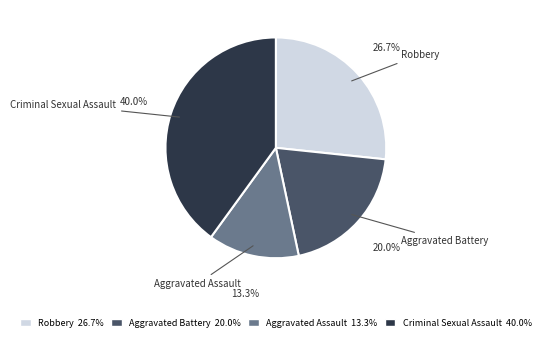

Approximately how many times larger is the value at Criminal Sexual Assault compared to Aggravated Assault?

3.0